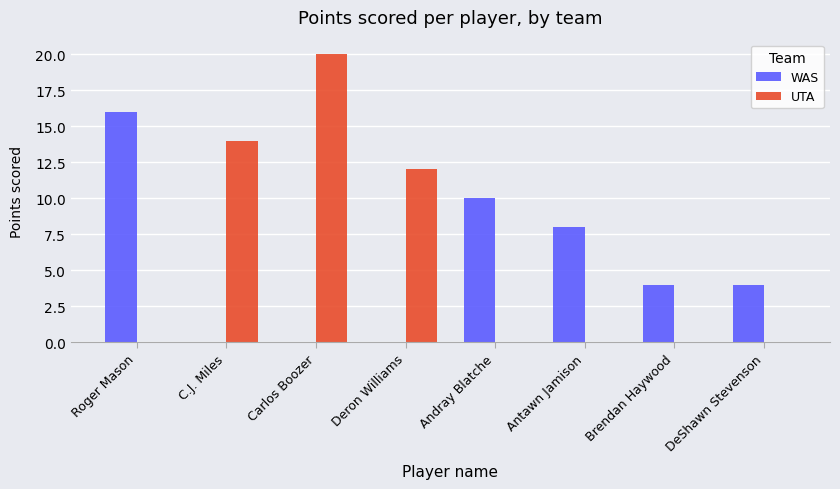

Reading left to right, list all the values displayed in this chart.

WAS: Roger Mason=16	C.J. Miles=0	Carlos Boozer=0	Deron Williams=0	Andray Blatche=10	Antawn Jamison=8	Brendan Haywood=4	DeShawn Stevenson=4
UTA: Roger Mason=0	C.J. Miles=14	Carlos Boozer=20	Deron Williams=12	Andray Blatche=0	Antawn Jamison=0	Brendan Haywood=0	DeShawn Stevenson=0